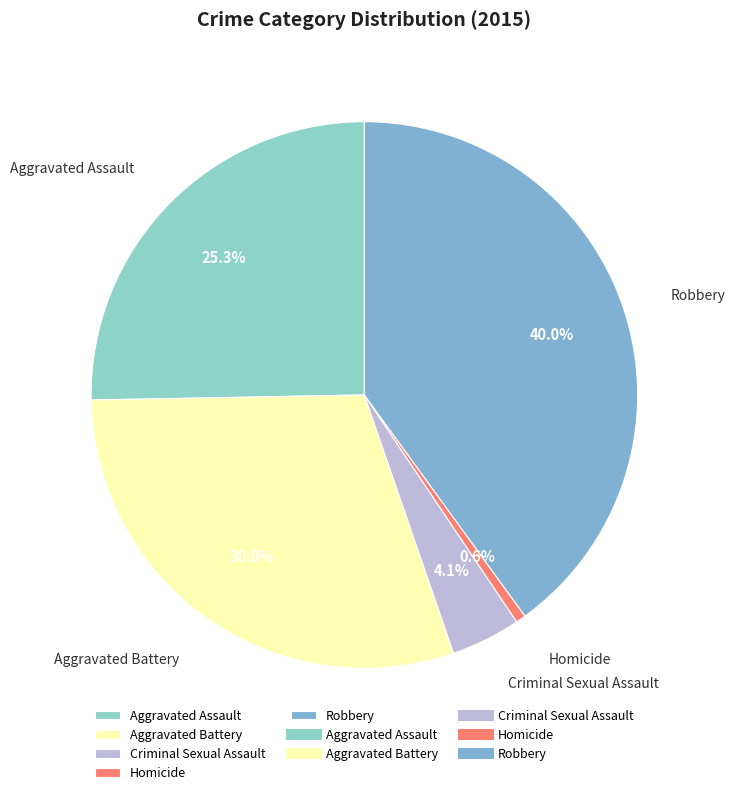

Rank the categories by value from highest to lowest.

Robbery, Aggravated Battery, Aggravated Assault, Criminal Sexual Assault, Homicide